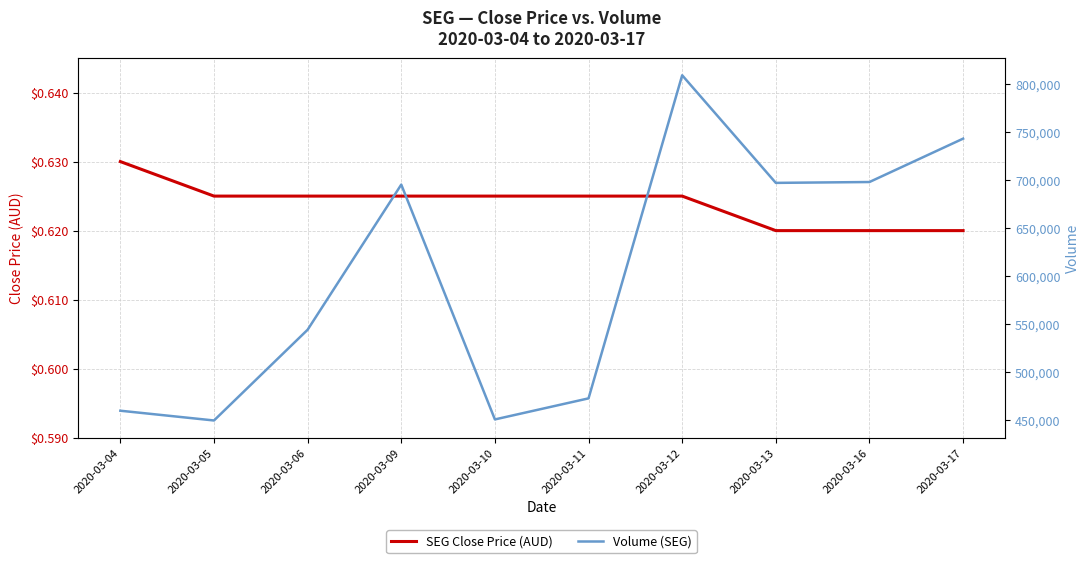

True or false: Volume (SEG) has a value of 282200.2 at 2020-03-04.

False